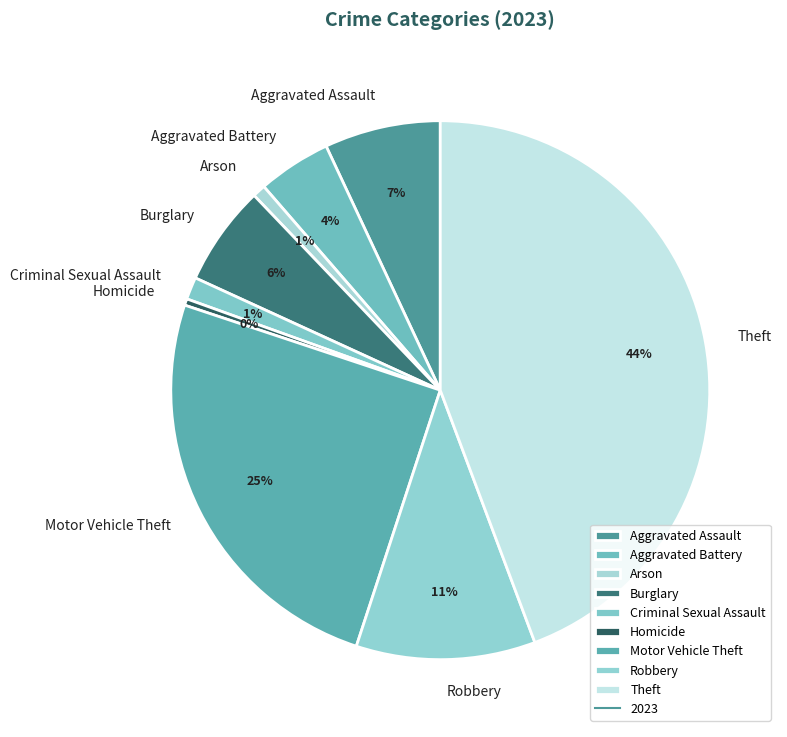

True or false: Robbery accounts for 11% of the total.

True